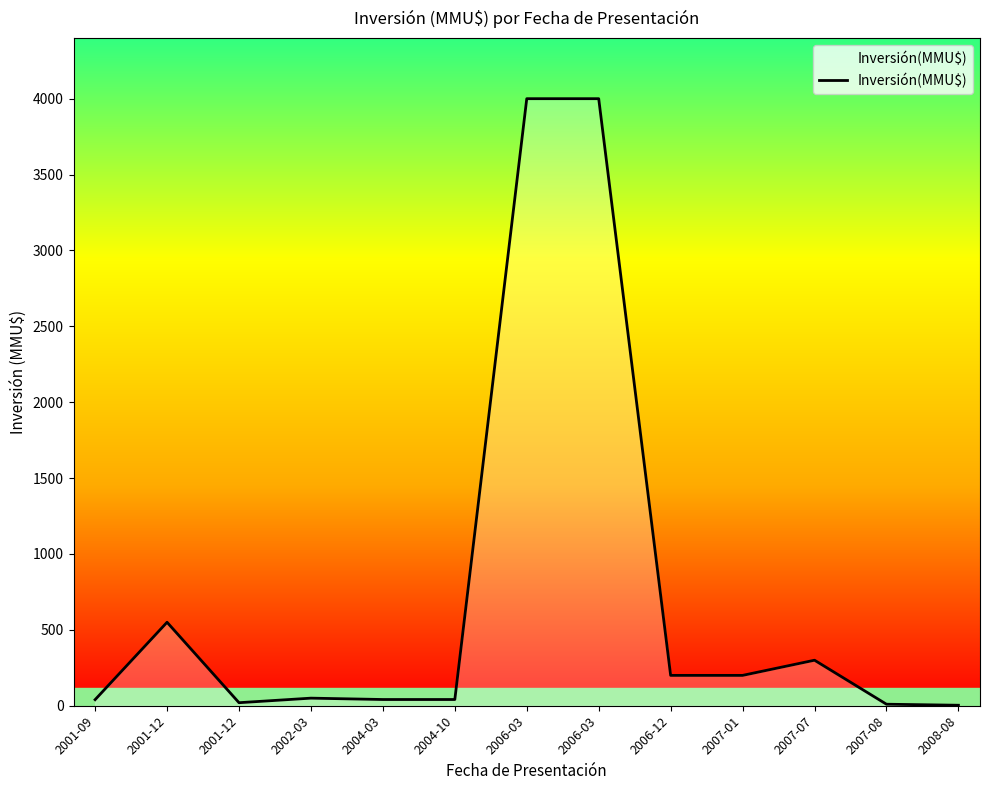

What is the label of the 11th point from the left?

2007-07